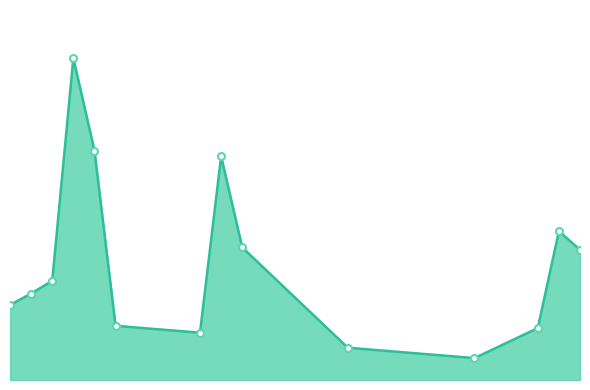

Is this an area chart (filled region under the line)?

Yes